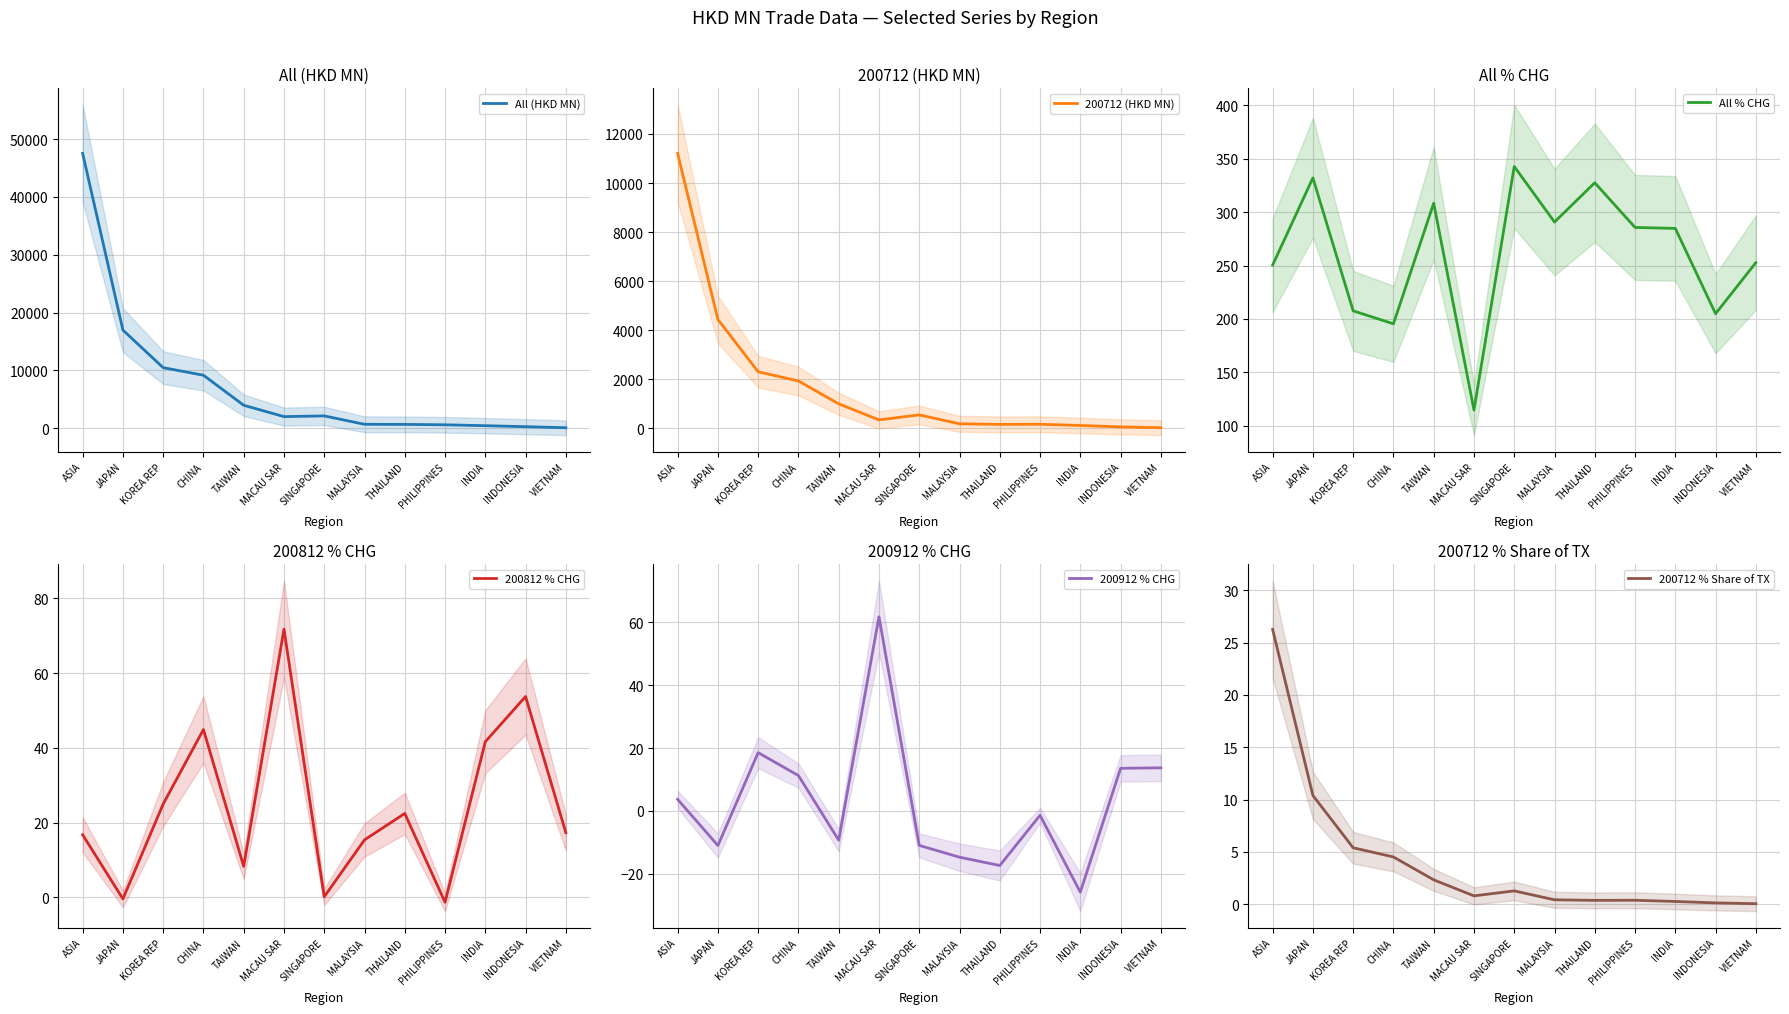

At how many categories does at least one series exceed 24467?

1